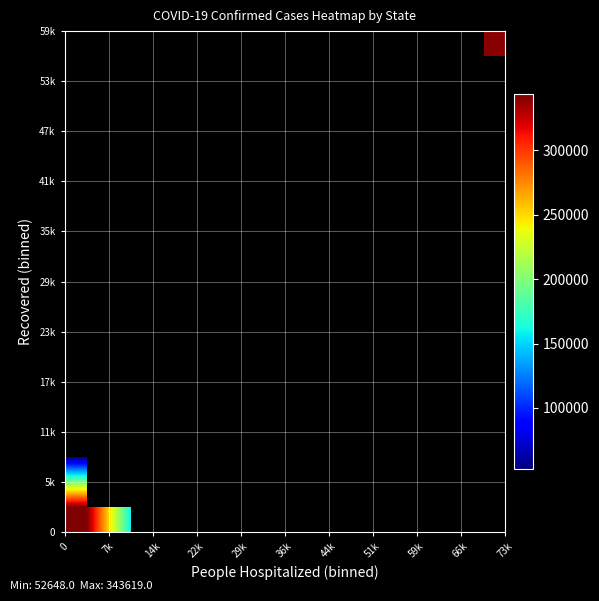

Count the number of data series in this chart.

10